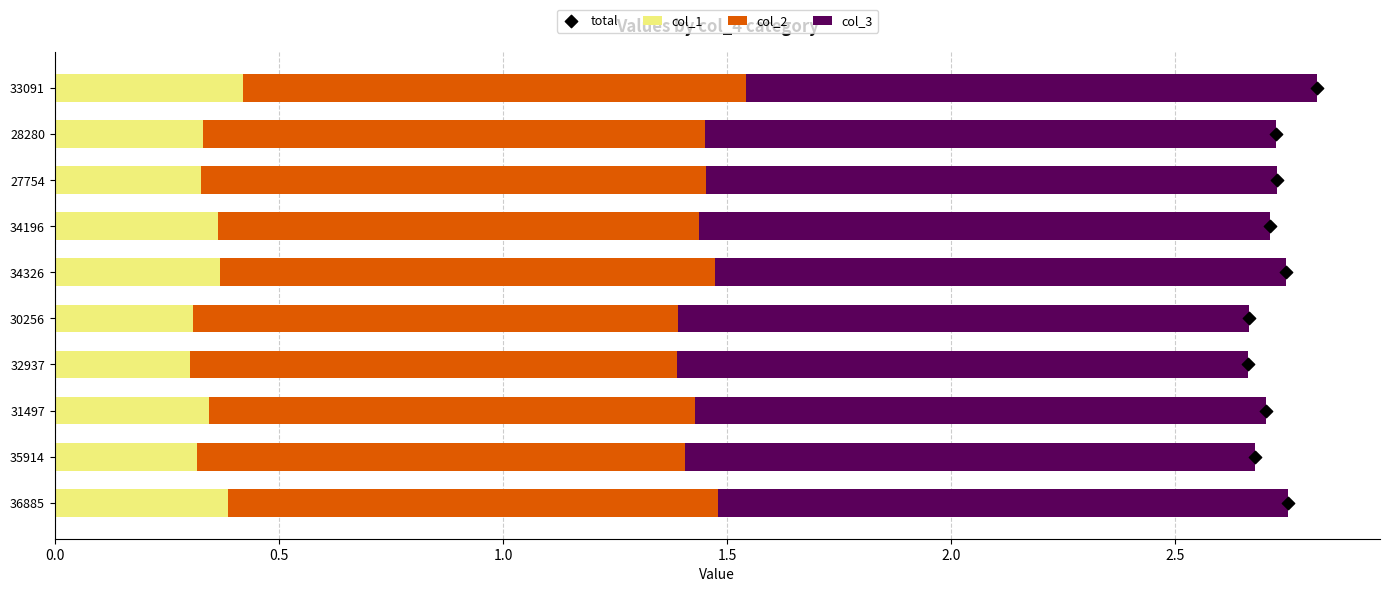

Is it true that col_1 equals 0.2 at 35914?

False